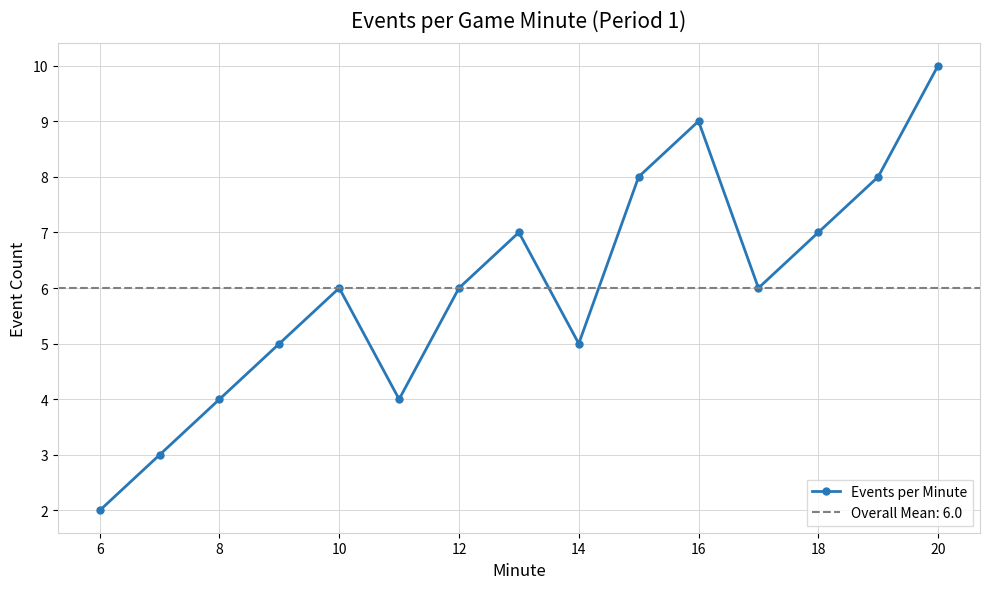

Which category has the highest value in the Events per Minute series?

20